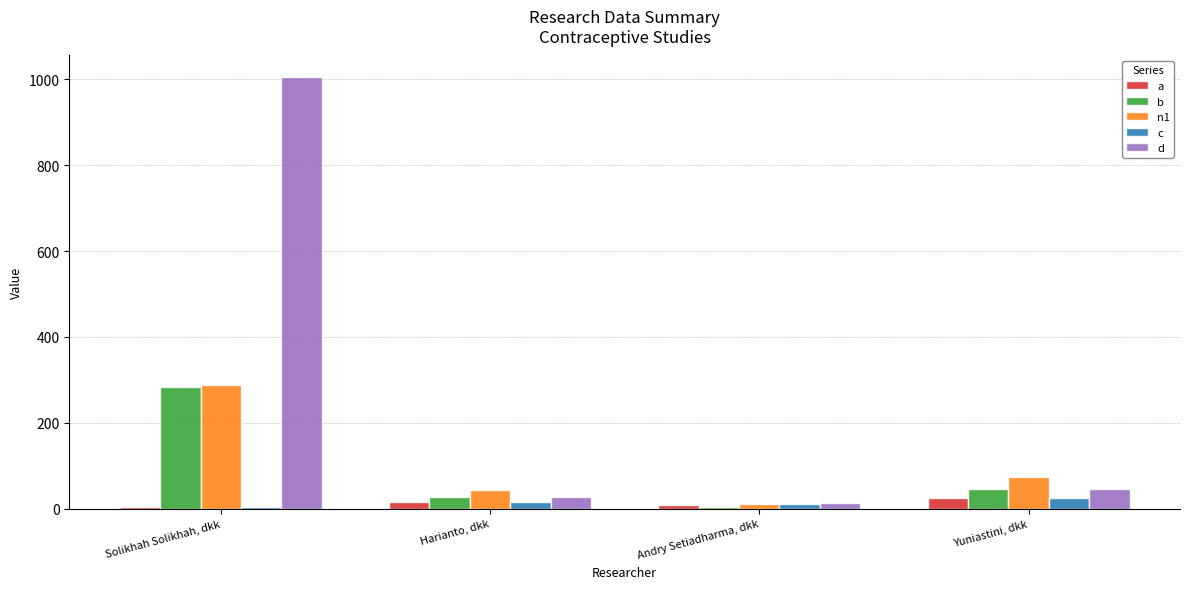

Between Solikhah Solikhah, dkk and Yuniastini, dkk, which series saw the biggest shift?

d